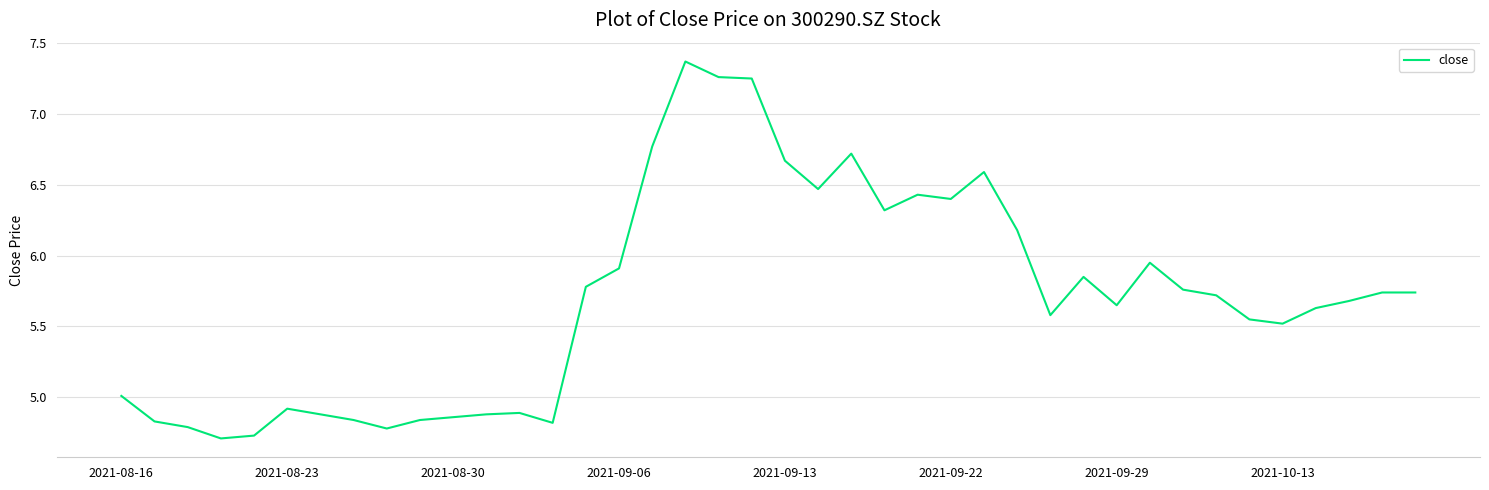

What is the difference between the maximum and minimum values?

2.7